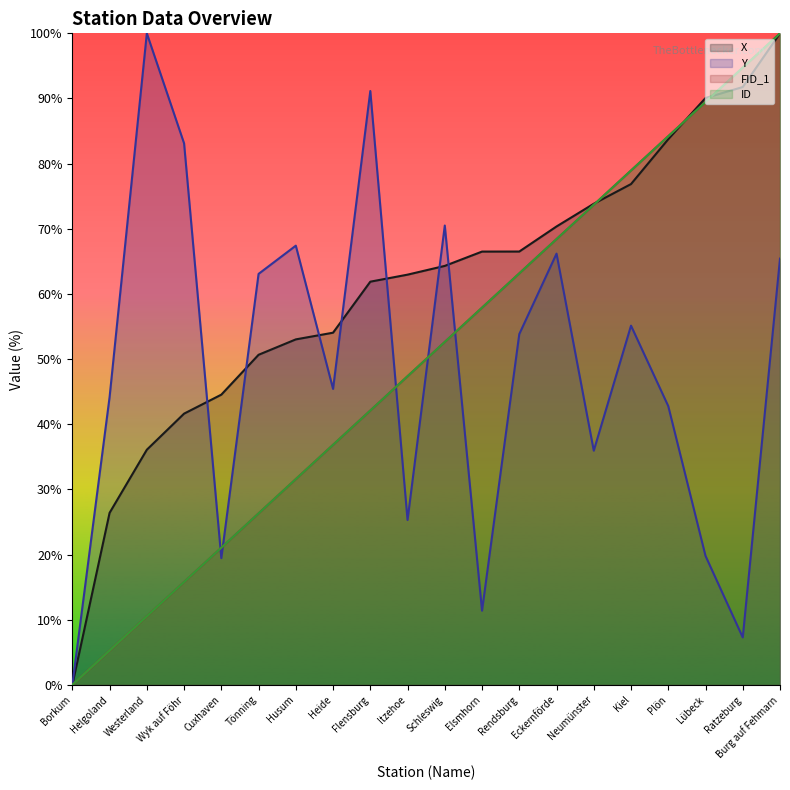

Reading left to right, what are all the values shown in this chart?

X: 0.0	26.4	36.1	41.6	44.5	50.7	53.0	54.1	61.9	63.0	64.3	66.5	66.5	70.4	73.8	76.9	83.8	90.1	91.8	100.0
Y: 0.0	44.2	100.0	83.1	19.4	63.1	67.4	45.4	91.1	25.3	70.5	11.4	53.8	66.2	35.9	55.1	42.8	19.8	7.3	65.4
FID_1: 0.0	5.3	10.5	15.8	21.1	26.3	31.6	36.8	42.1	47.4	52.6	57.9	63.2	68.4	73.7	78.9	84.2	89.5	94.7	100.0
ID: 0.0	5.3	10.5	15.8	21.1	26.3	31.6	36.8	42.1	47.4	52.6	57.9	63.2	68.4	73.7	78.9	84.2	89.5	94.7	100.0